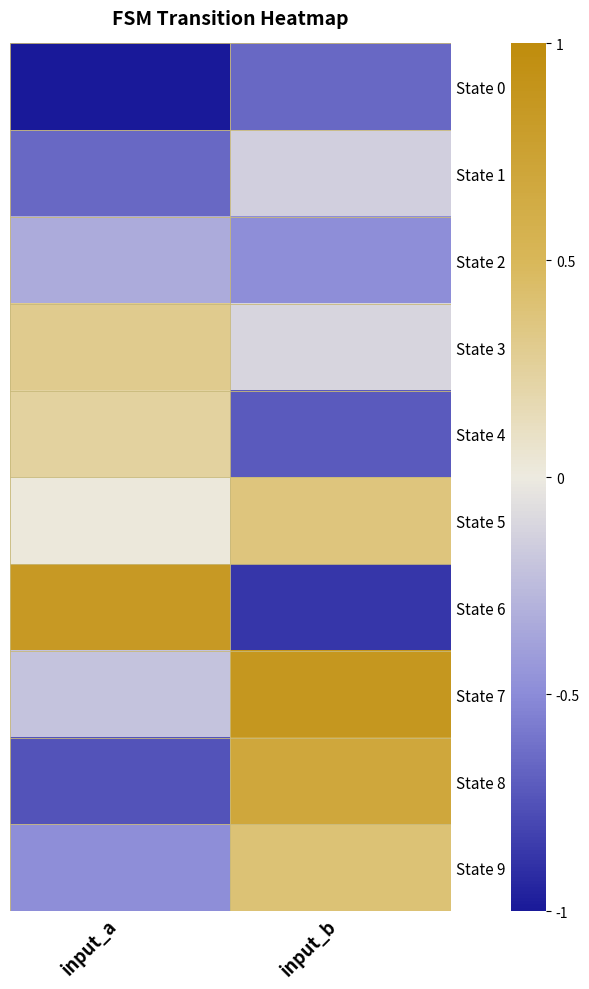

What is the total value across all series at input_b?

-0.7